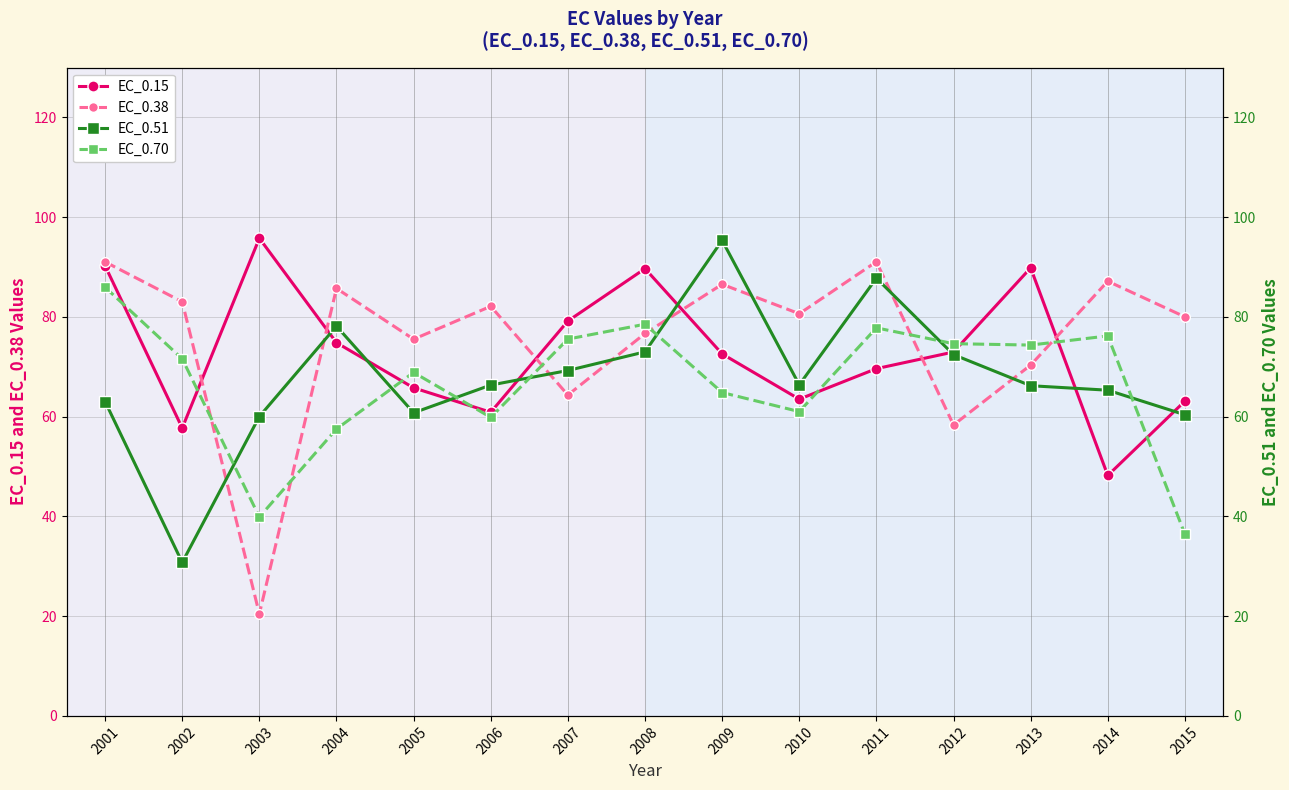

Which category has the highest value in the EC_0.15 series?

2003